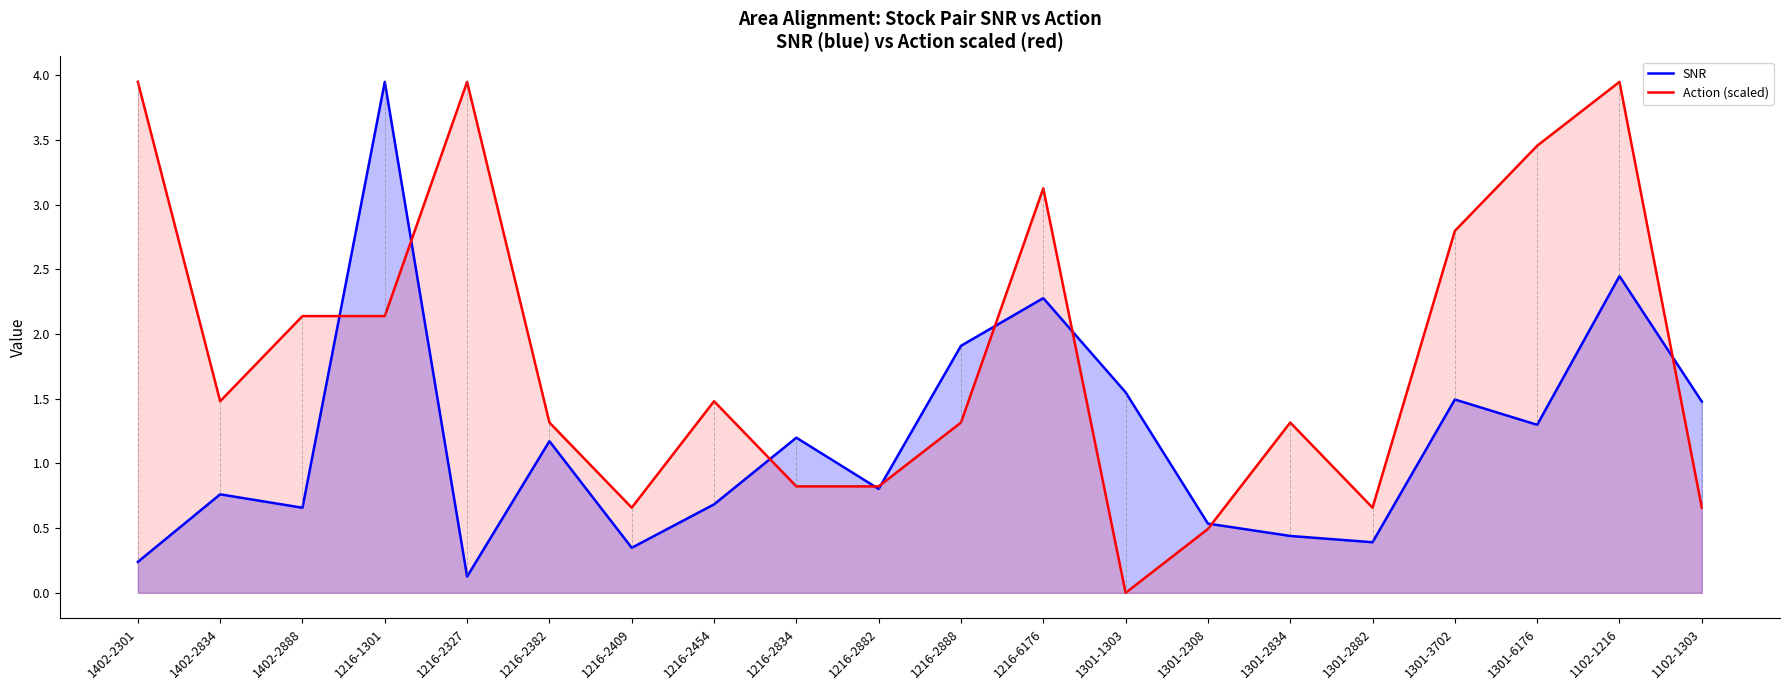

What is the sum of all Action (scaled) values?

36.5